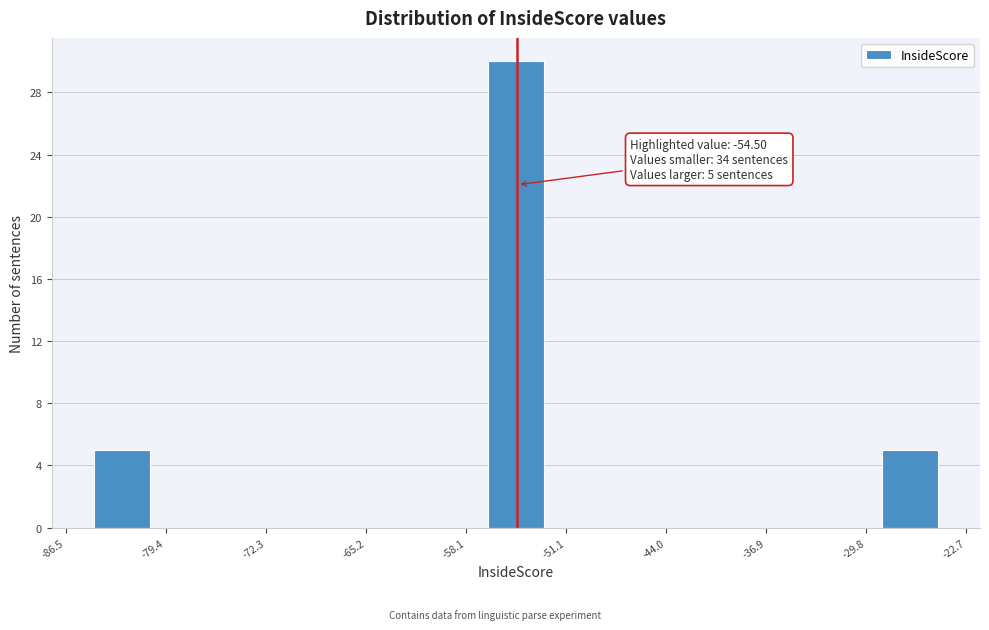

Around what value on the x-axis is the tallest bar? Give the approximate position of its centre, as read against the axis.

-55